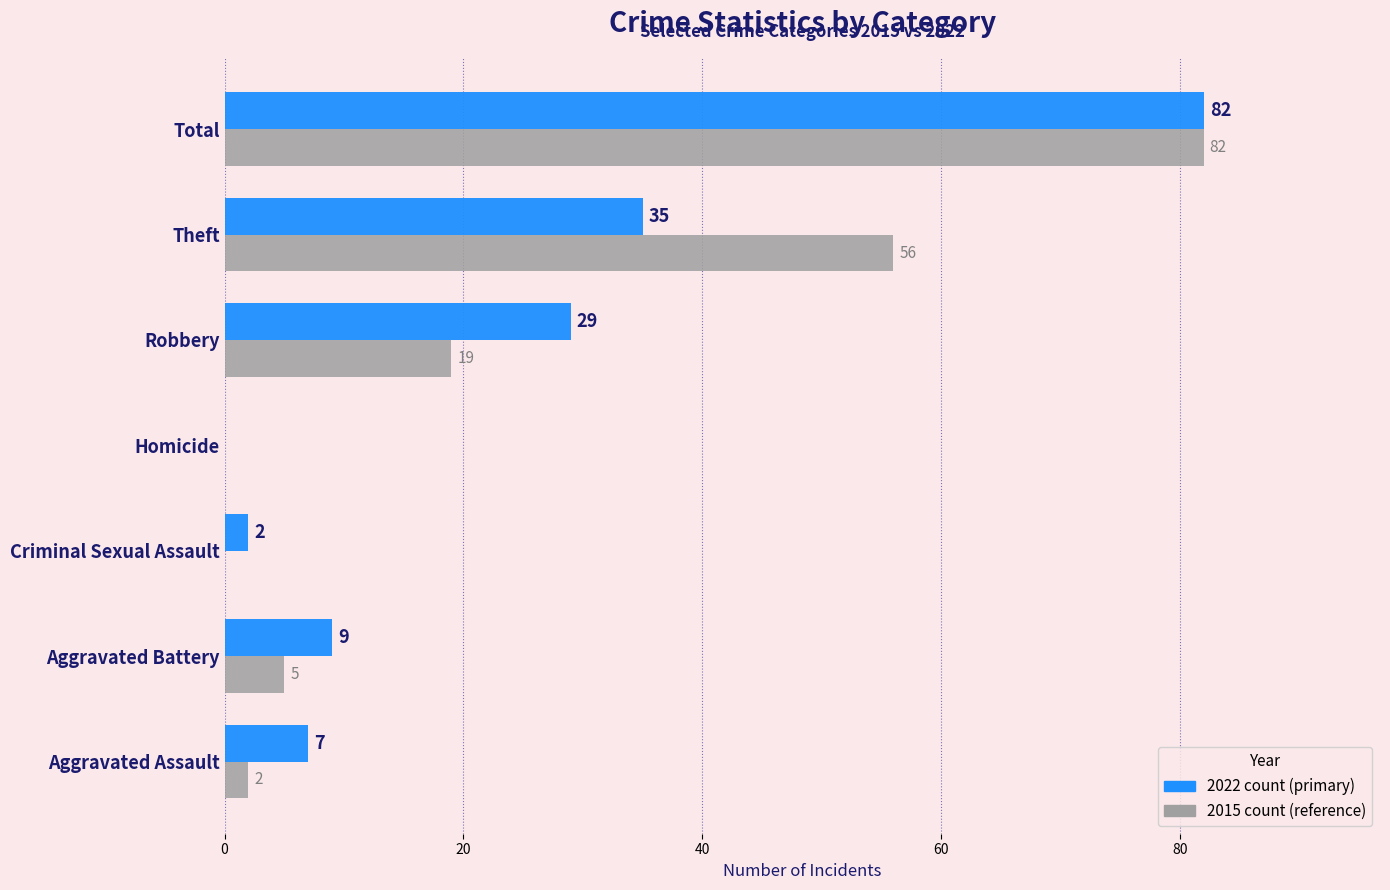

Which label corresponds to the largest value in the chart?

Total